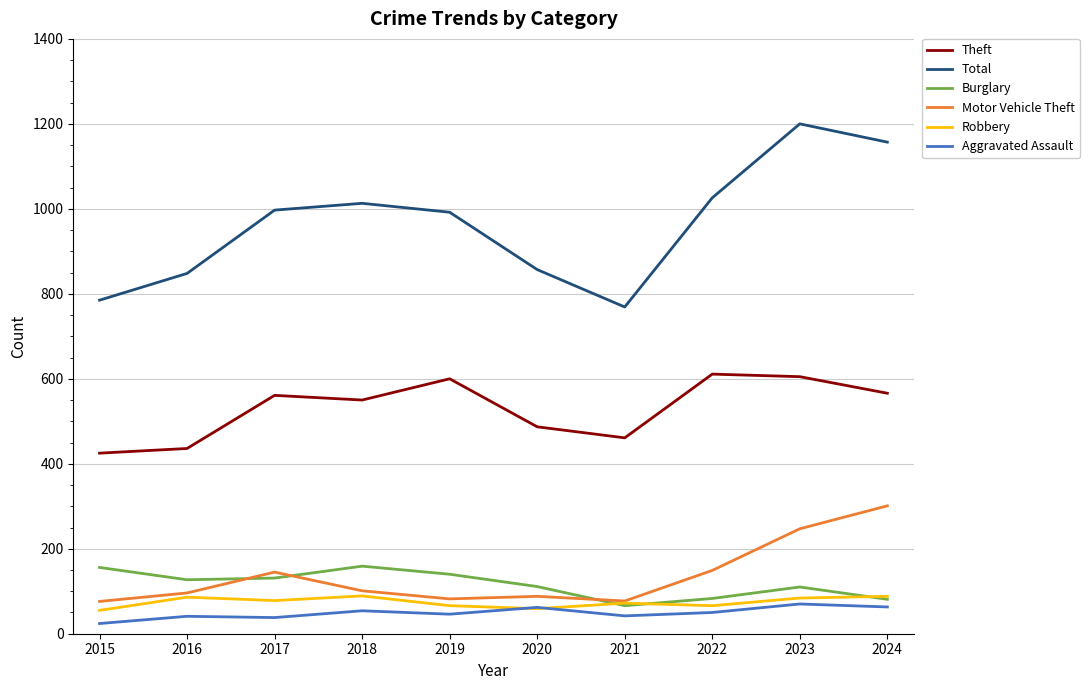

What is the maximum value shown in the chart?

1200